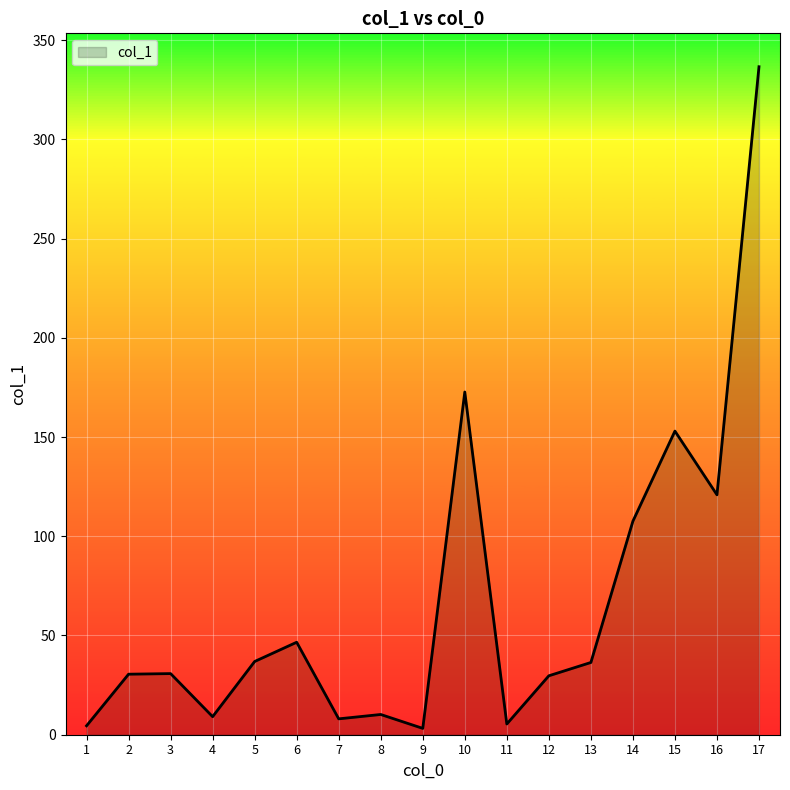

Count the number of categories in the chart.

17